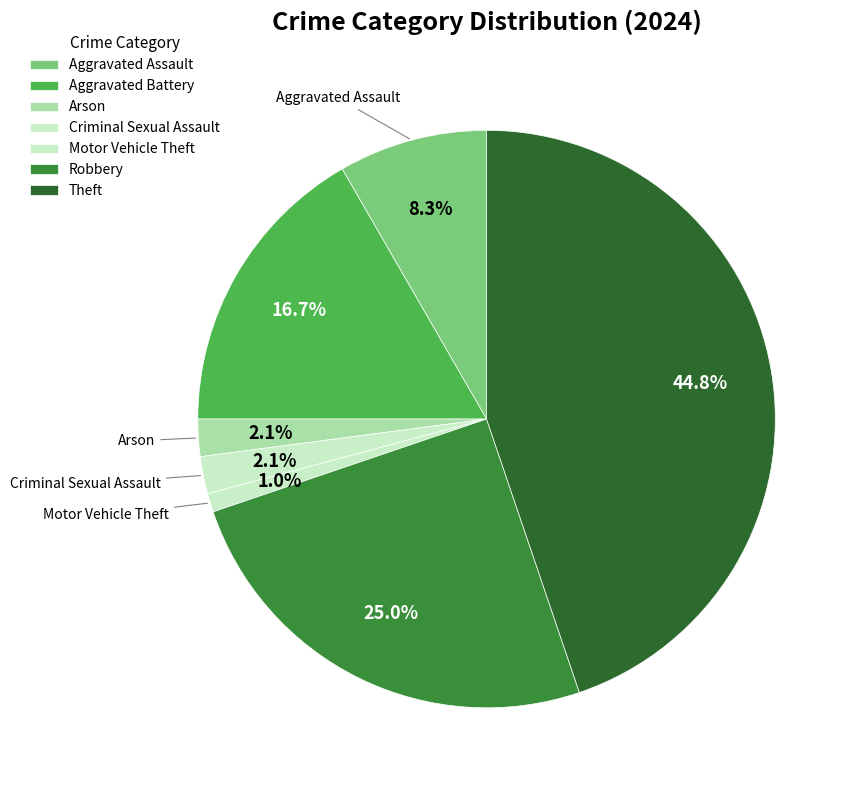

Which has a higher value, Motor Vehicle Theft or Aggravated Assault?

Aggravated Assault